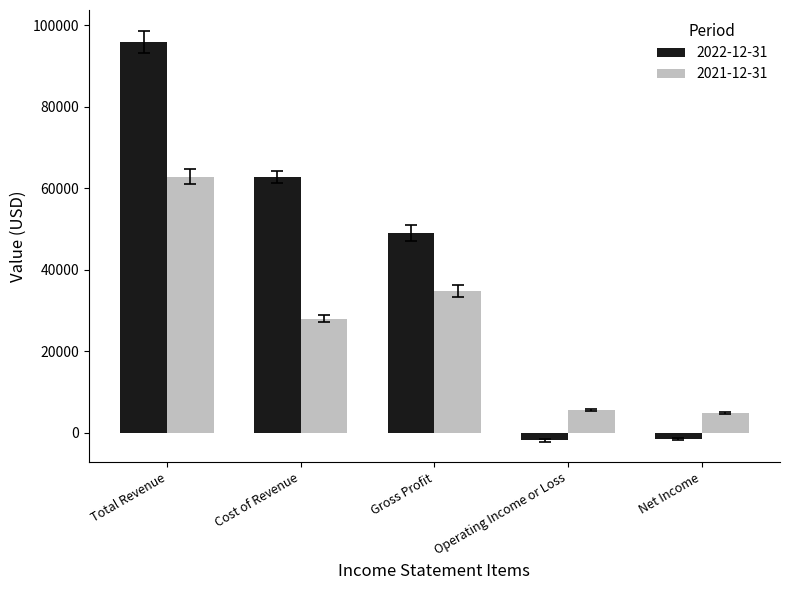

What are all the series names shown in the legend?

2022-12-31, 2021-12-31